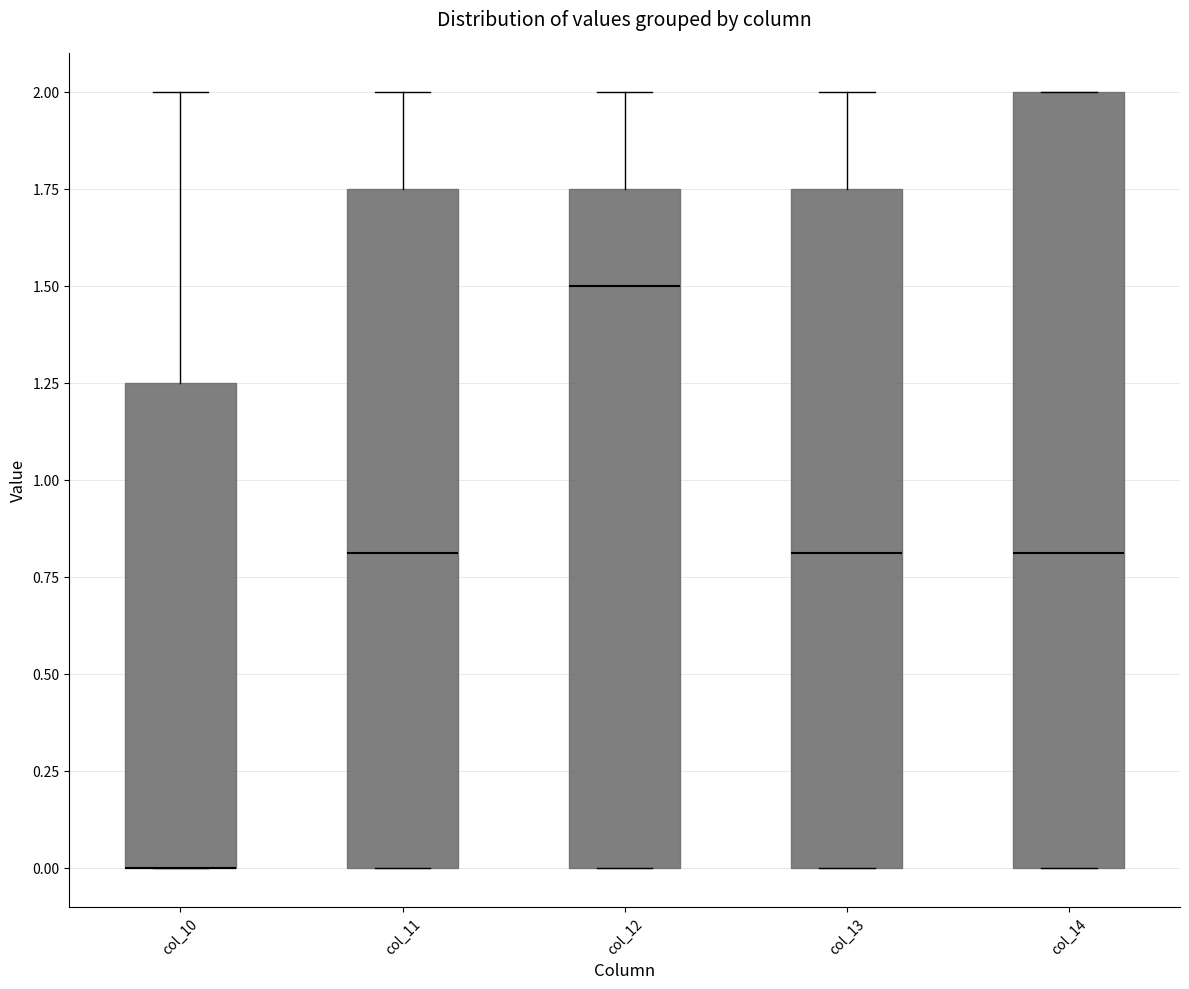

Reading left to right, read every box against the y-axis: the position of its median line, the range the box covers, and the ends of its whiskers. The values are not printed on the chart, so give them approximately, as read against the axis.

col_10: median 0.00 (drawn on the box's lower edge), box 0.00 to 1.25, whiskers 0.00 to 2.00
col_11: median 0.80, box 0.00 to 1.75, whiskers 0.00 to 2.00
col_12: median 1.50, box 0.00 to 1.75, whiskers 0.00 to 2.00
col_13: median 0.80, box 0.00 to 1.75, whiskers 0.00 to 2.00
col_14: median 0.80, box 0.00 to 2.00, whiskers 0.00 to 2.00